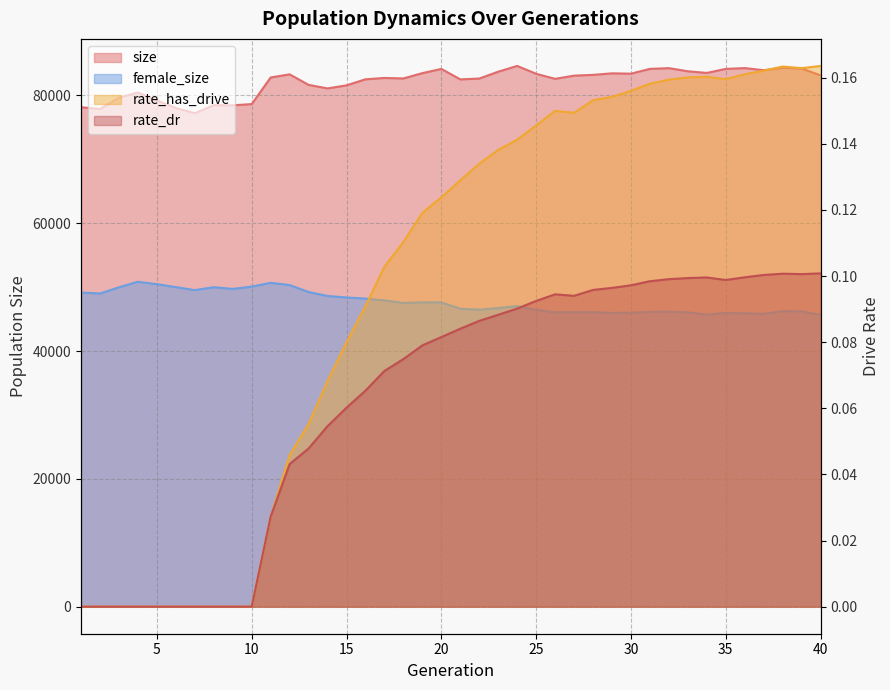

Is it true that size equals 82805.0 at 11?

True